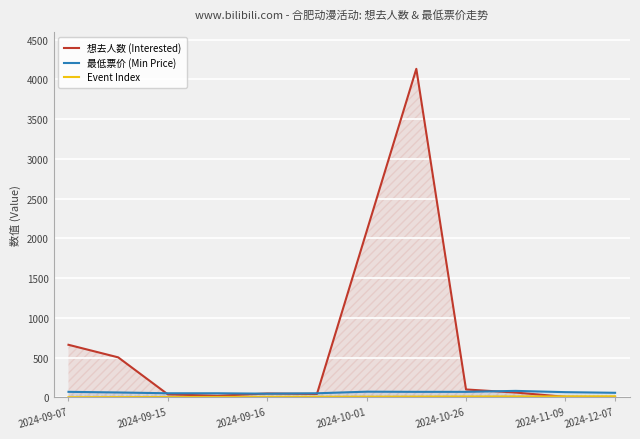

In 最低票价 (Min Price), how many points are higher than both neighbors (excluding endpoints)?

2